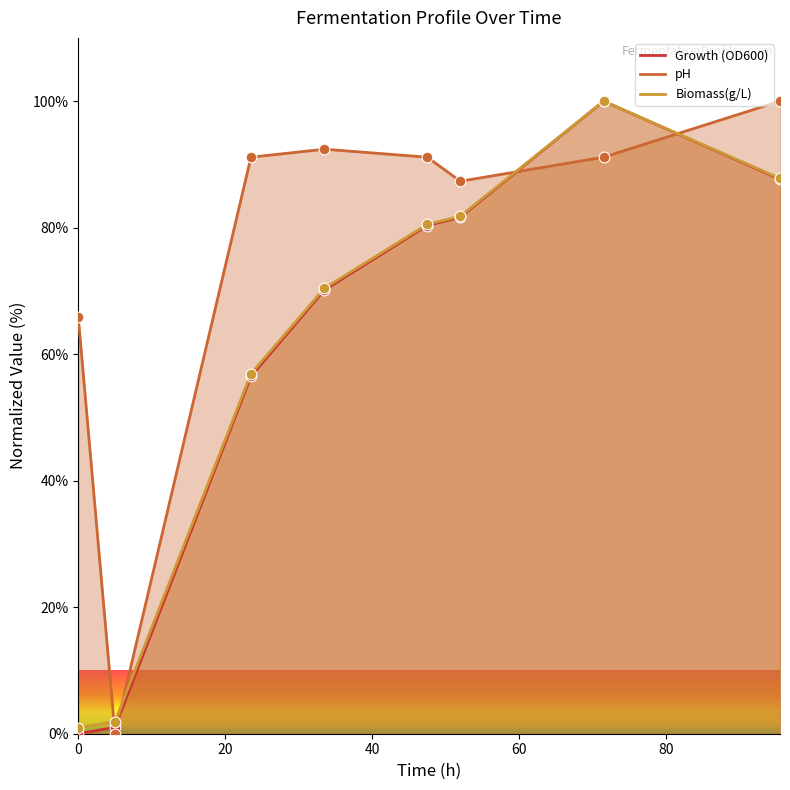

Which series has the largest total across all categories?

pH